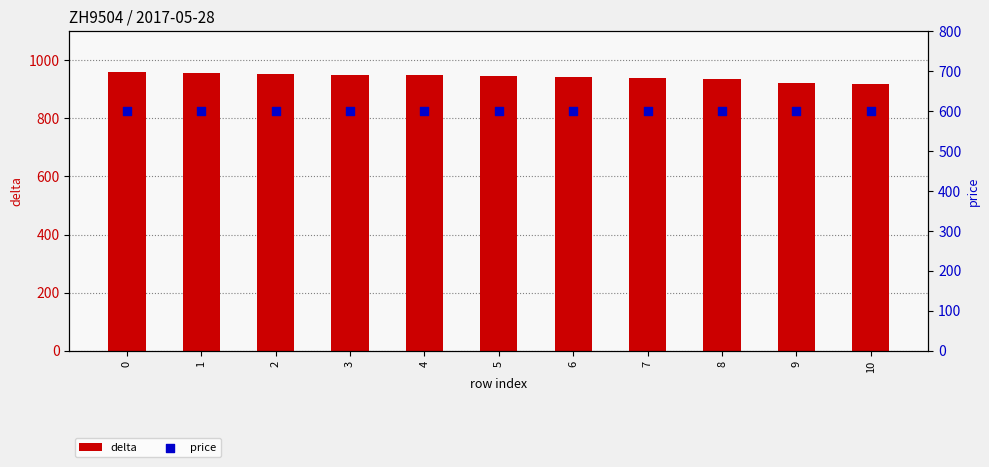

Which series reaches the maximum Y coordinate?

delta